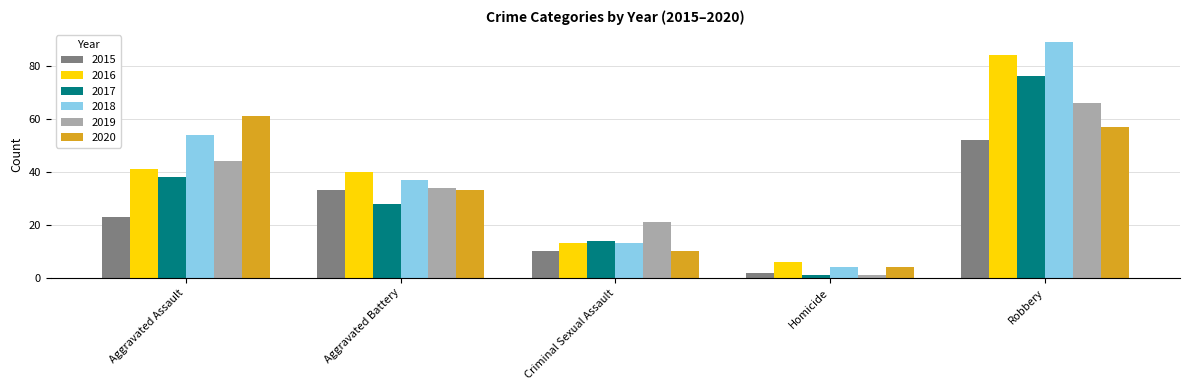

Between Aggravated Battery and Criminal Sexual Assault, which series saw the biggest shift?

2016